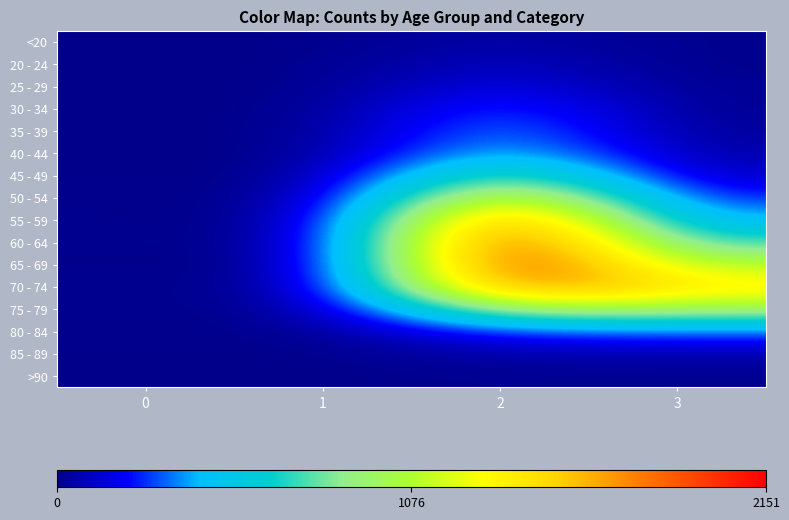

List the series in order of their peak value, highest first.

60 - 64, 65 - 69, 55 - 59, 70 - 74, 50 - 54, 75 - 79, 45 - 49, 40 - 44, 35 - 39, 30 - 34, 80 - 84, 25 - 29, 20 - 24, 85 - 89, <20, >90